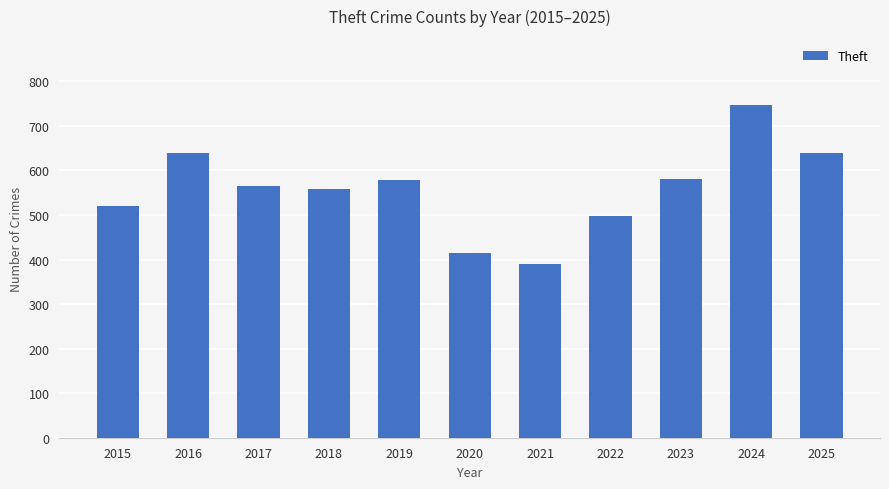

What is the value of the 8th bar from the left?

497